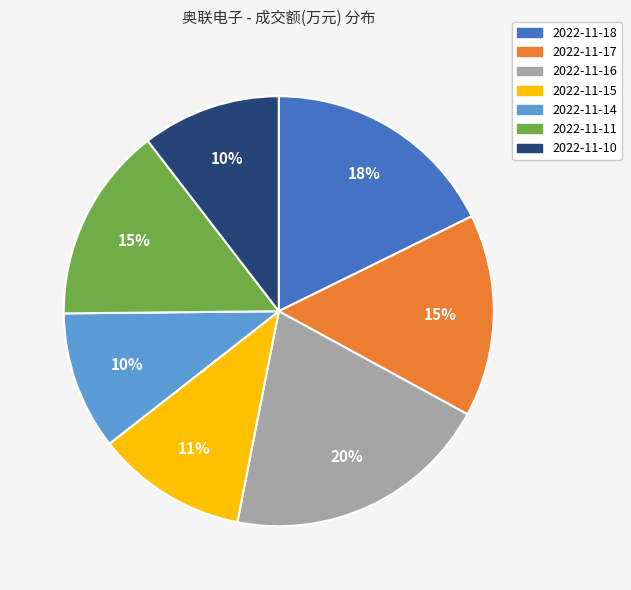

Which slice is the largest?

2022-11-16